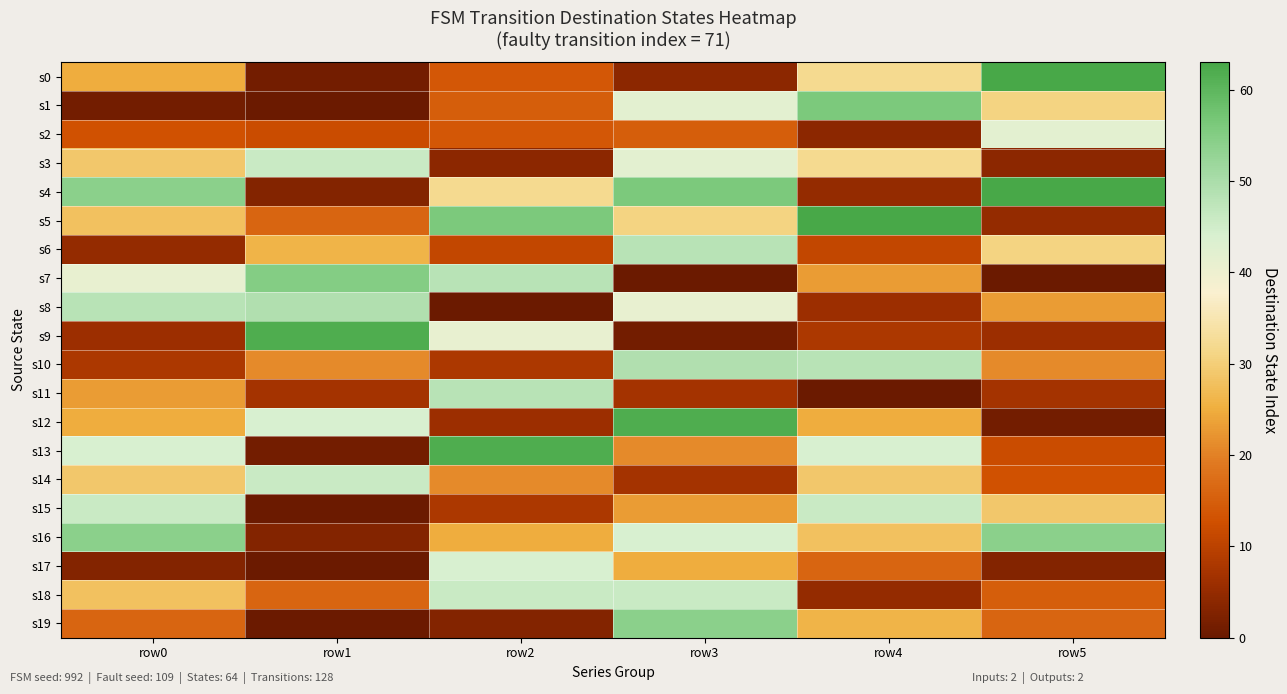

At how many categories does at least one series exceed 33?

6